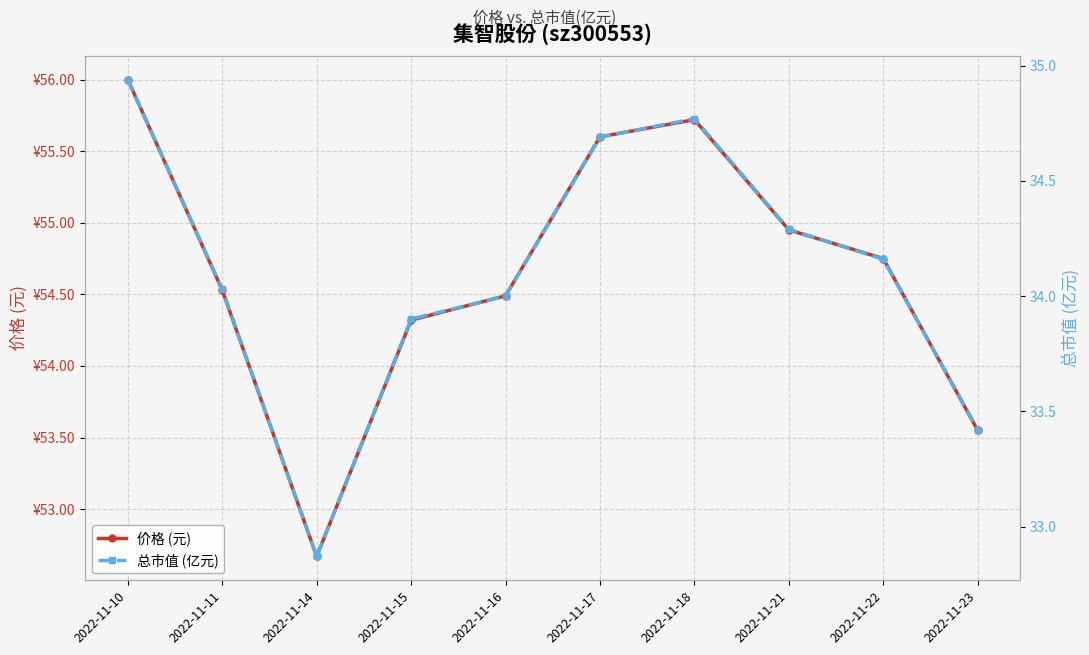

True or false: 价格 (元) and 总市值 (亿元) cross at least once.

False